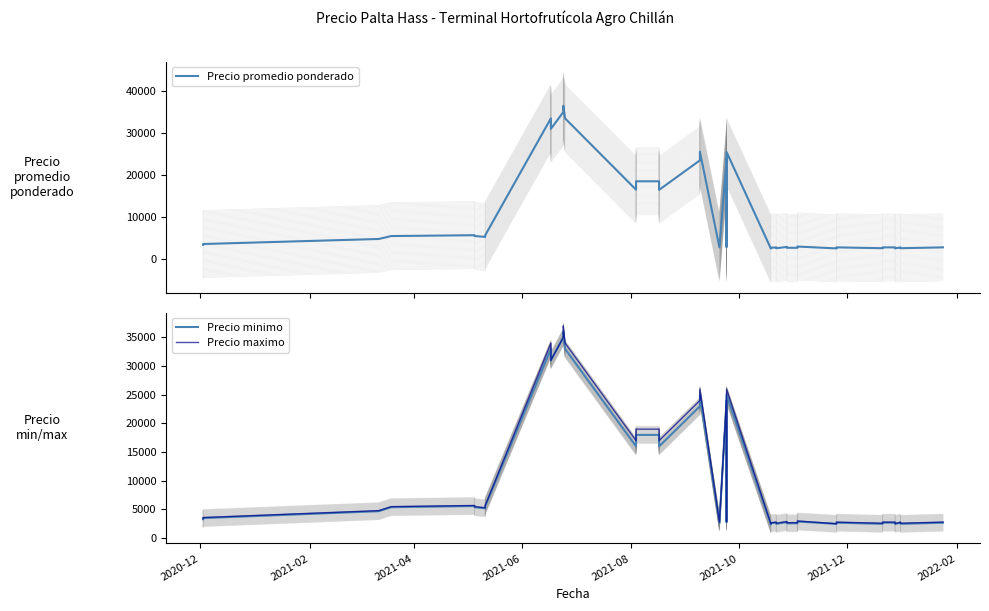

Is the value of Precio minimo at 31 greater than the value of Precio promedio ponderado at 17?

No